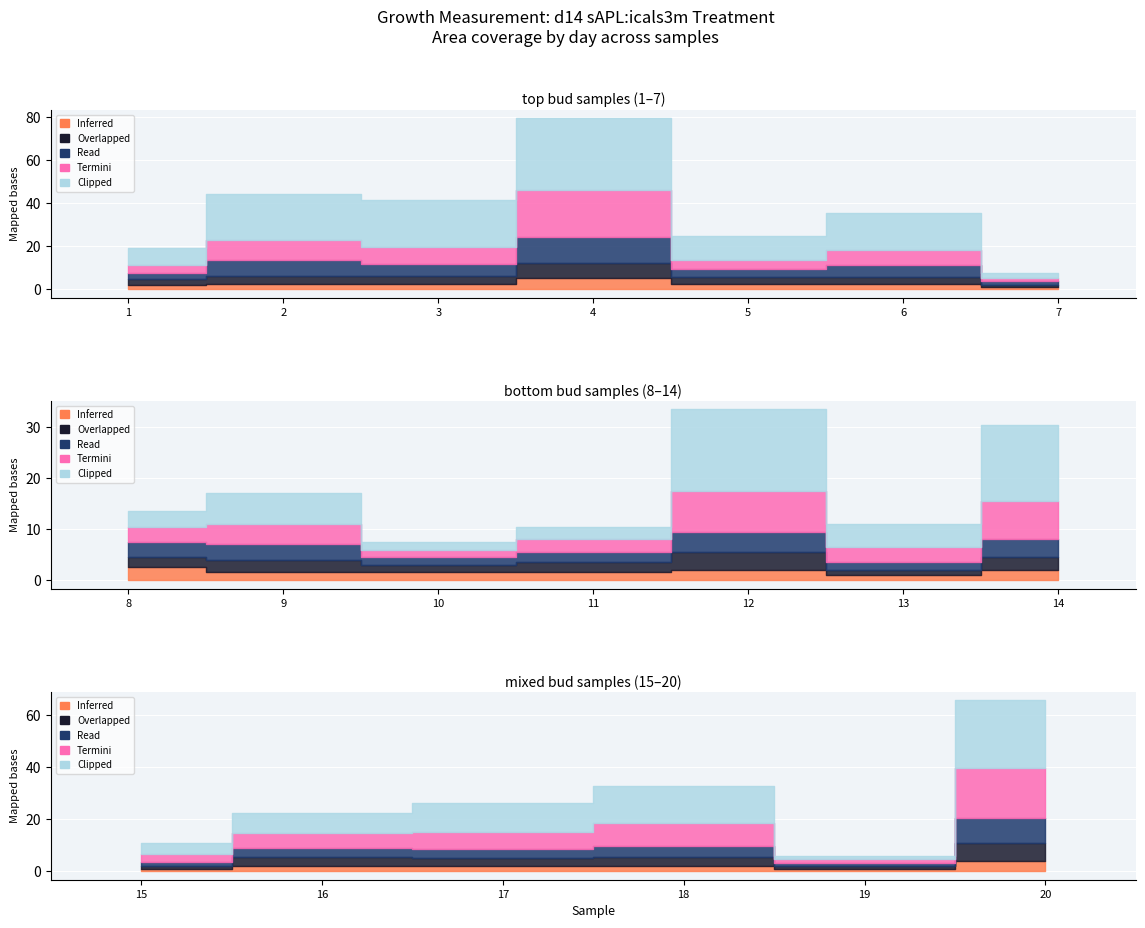

How many lines are shown in the chart?

5